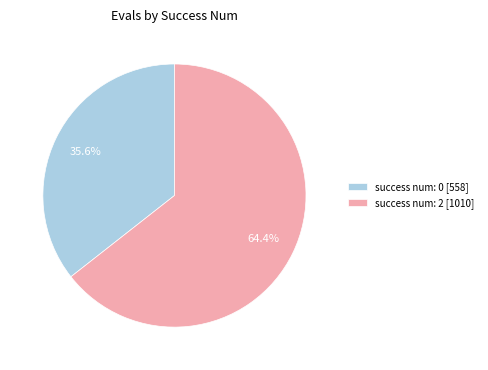

Between success num: 0 [558] and success num: 2 [1010], which is larger?

success num: 2 [1010]